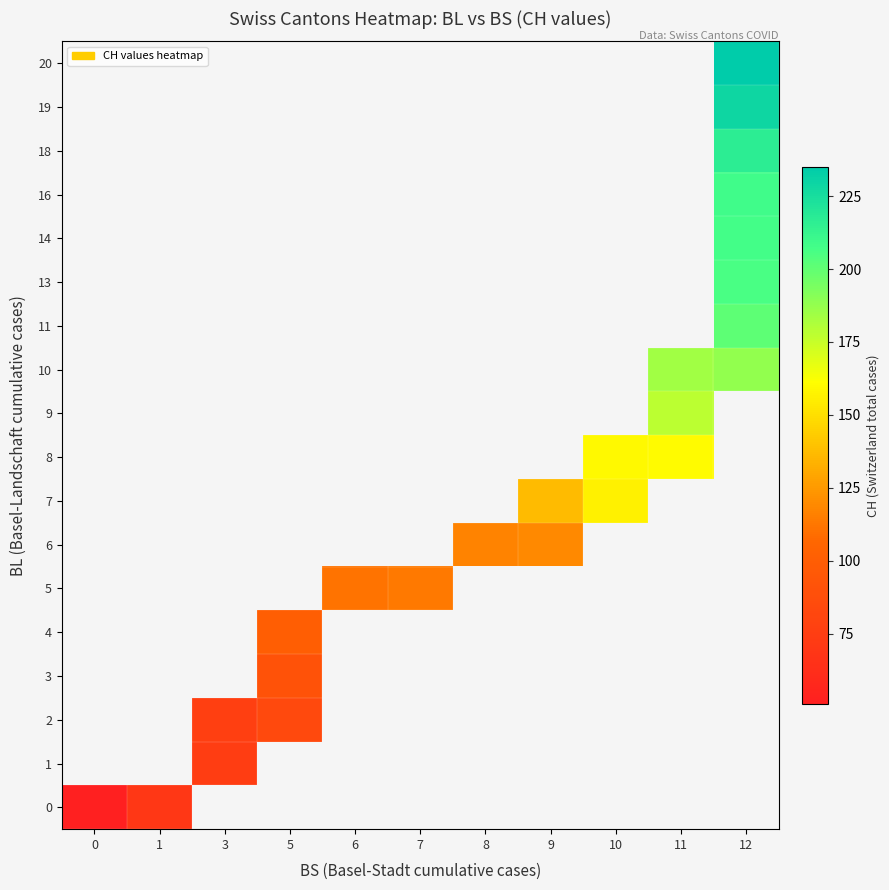

Is the value of 14 at 12 greater than the value of 10 at 11?

Yes